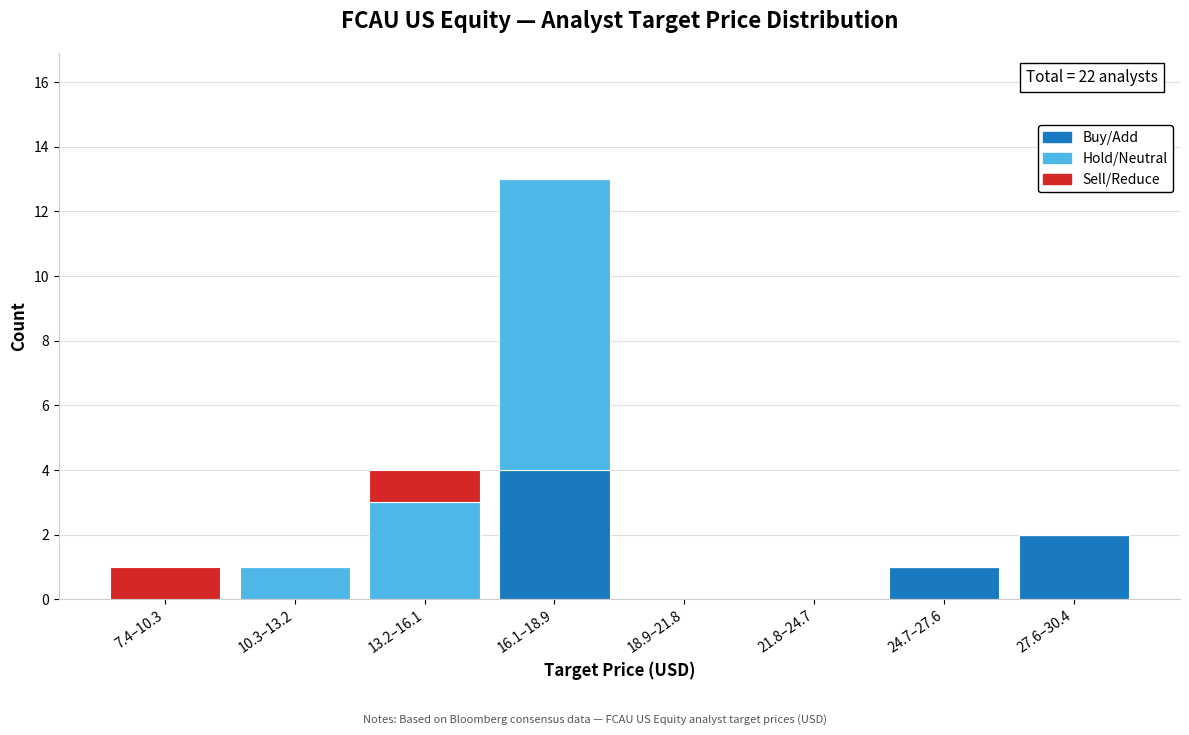

Reading left to right, list the values for the Buy/Add series.

7.4–10.3=0	10.3–13.2=0	13.2–16.1=0	16.1–18.9=4	18.9–21.8=0	21.8–24.7=0	24.7–27.6=1	27.6–30.4=2